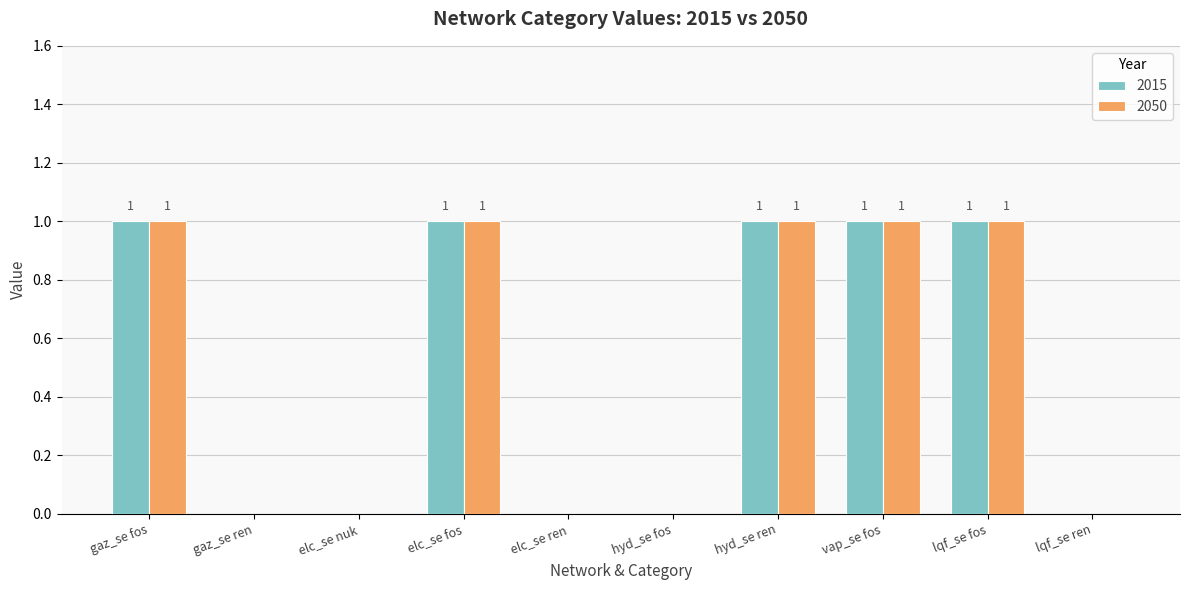

Reading left to right, transcribe all the data shown in this chart.

2015: 1	0	0	1	0	0	1	1	1	0
2050: 1	0	0	1	0	0	1	1	1	0